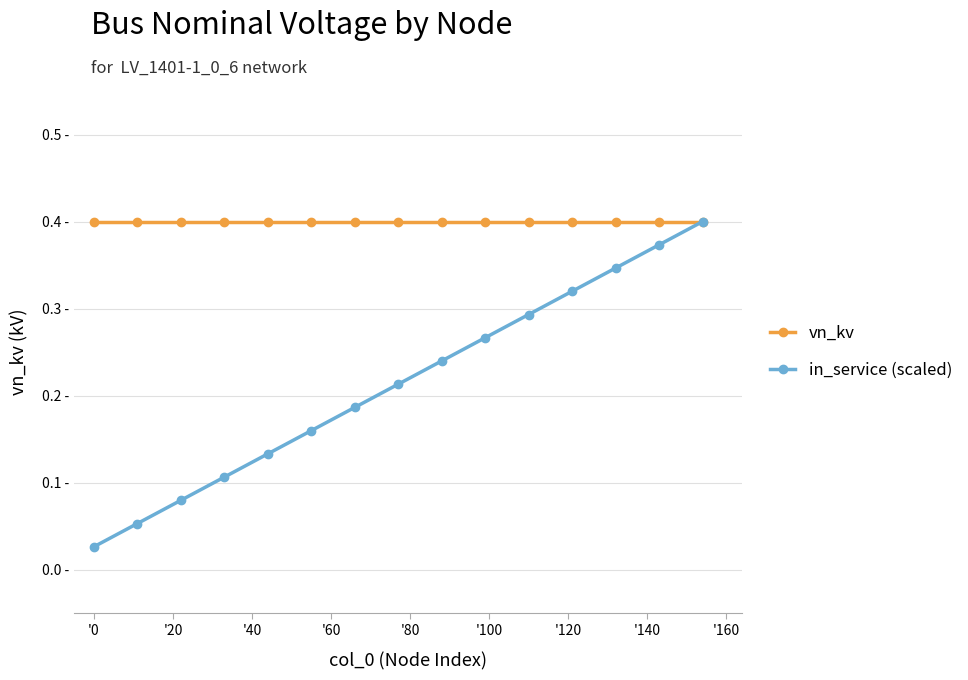

What are all the series names shown in the legend?

vn_kv, in_service (scaled)